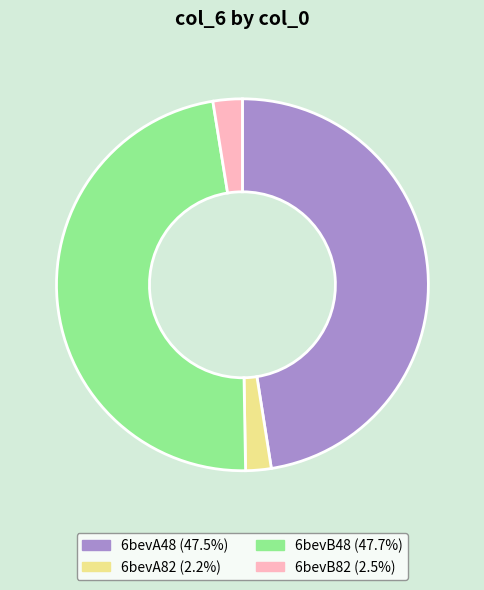

Count the number of slices in the pie.

4